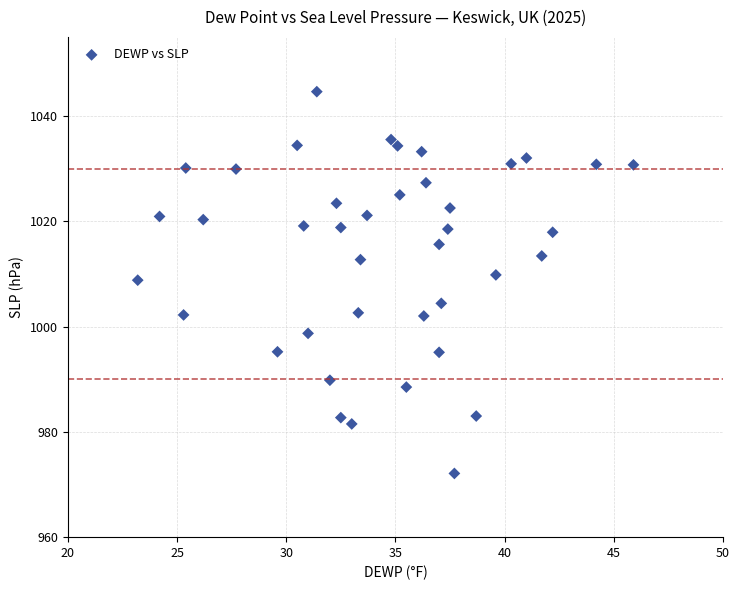

What is the range of Y values (max minus min)?

72.5